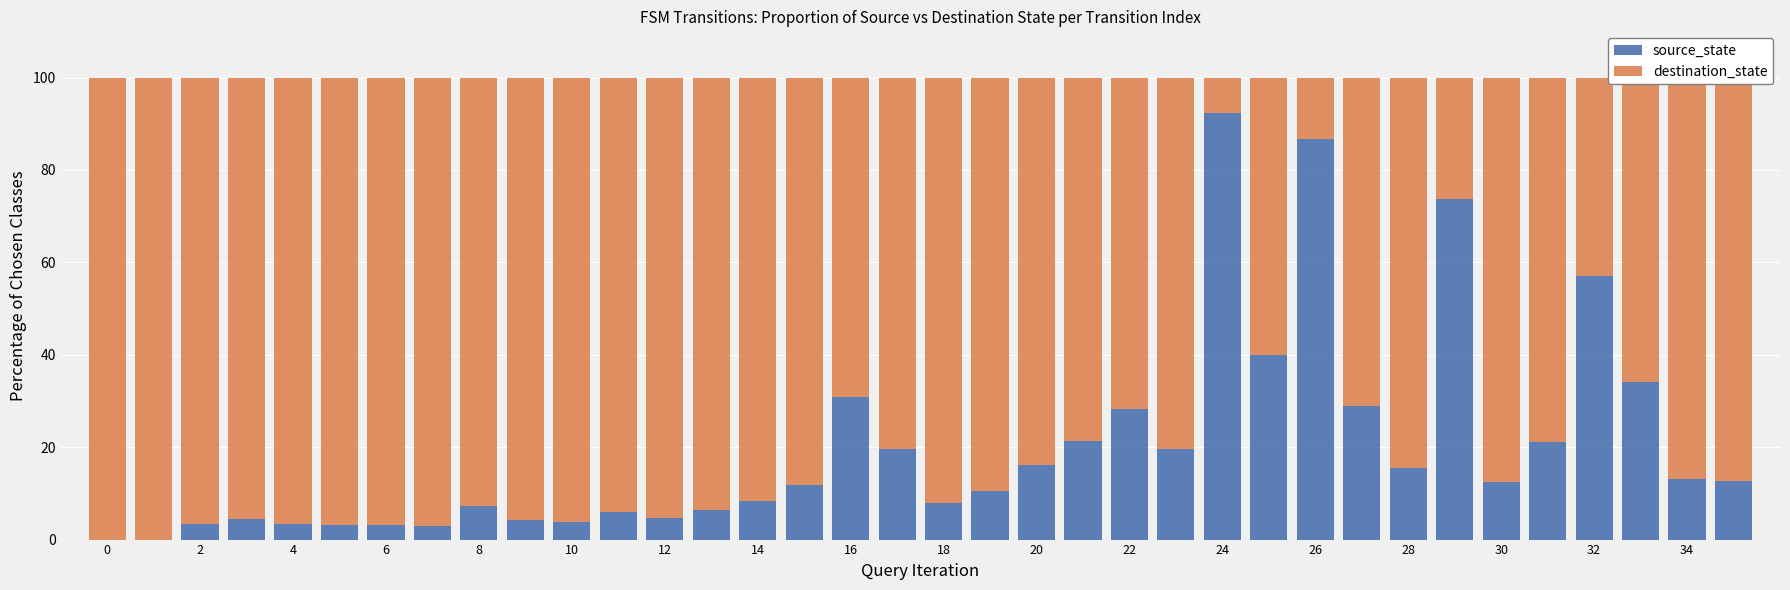

Does the chart contain stacked bars?

Yes